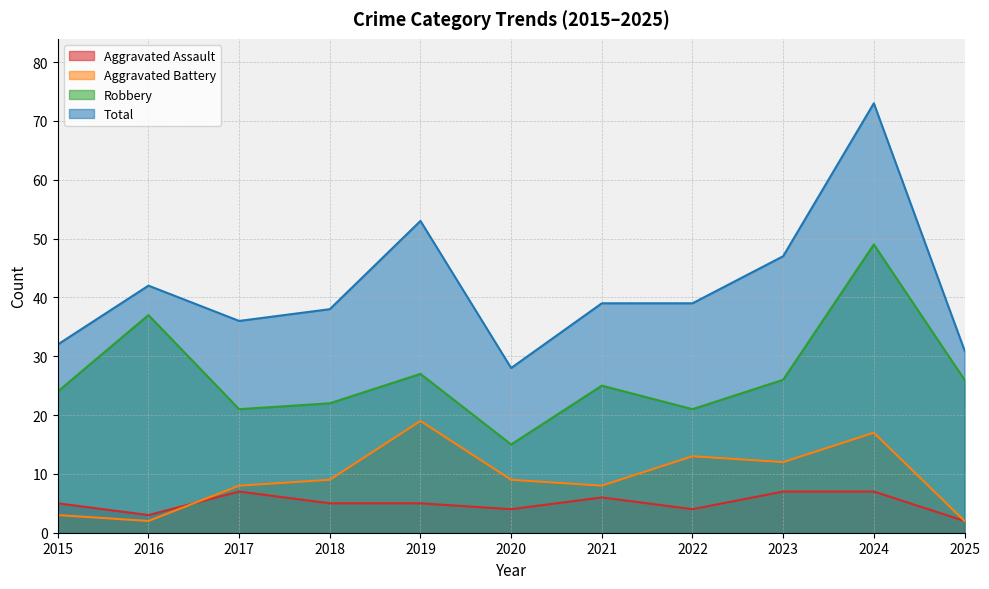

Where is Total nearest to the value 50?

2019